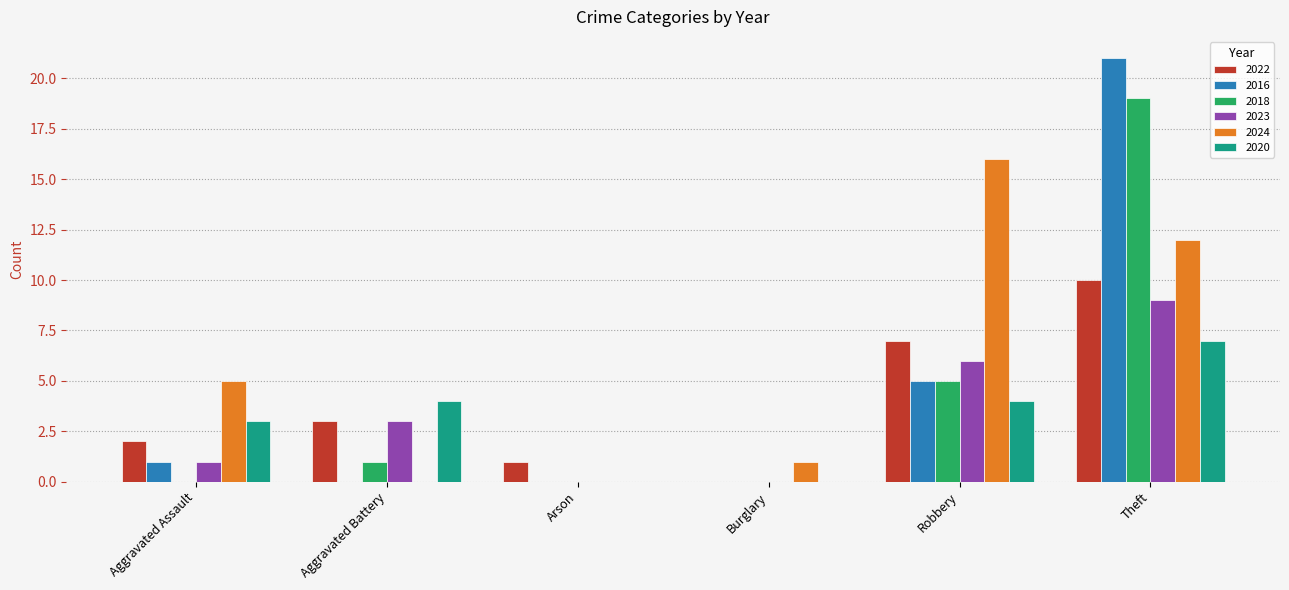

Count the 2022 values in the range 1 to 7.

4